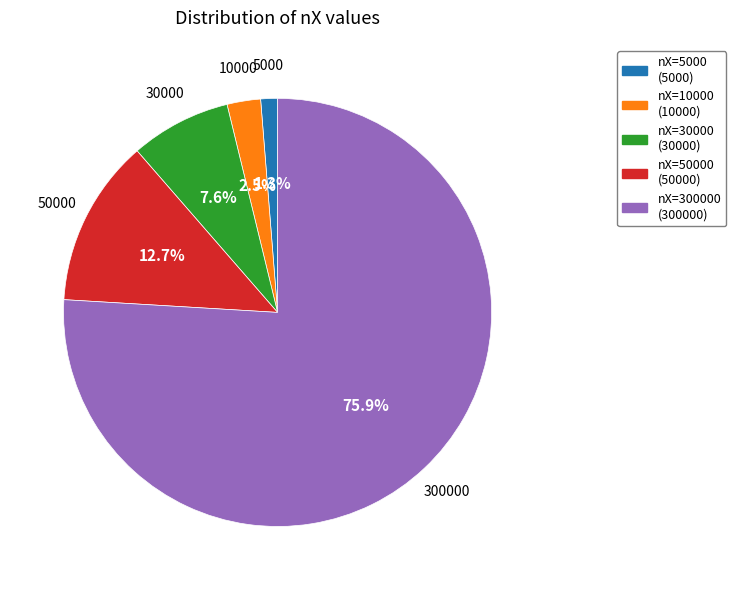

What portion of the pie excludes nX=300000 (300000)?

24.1%